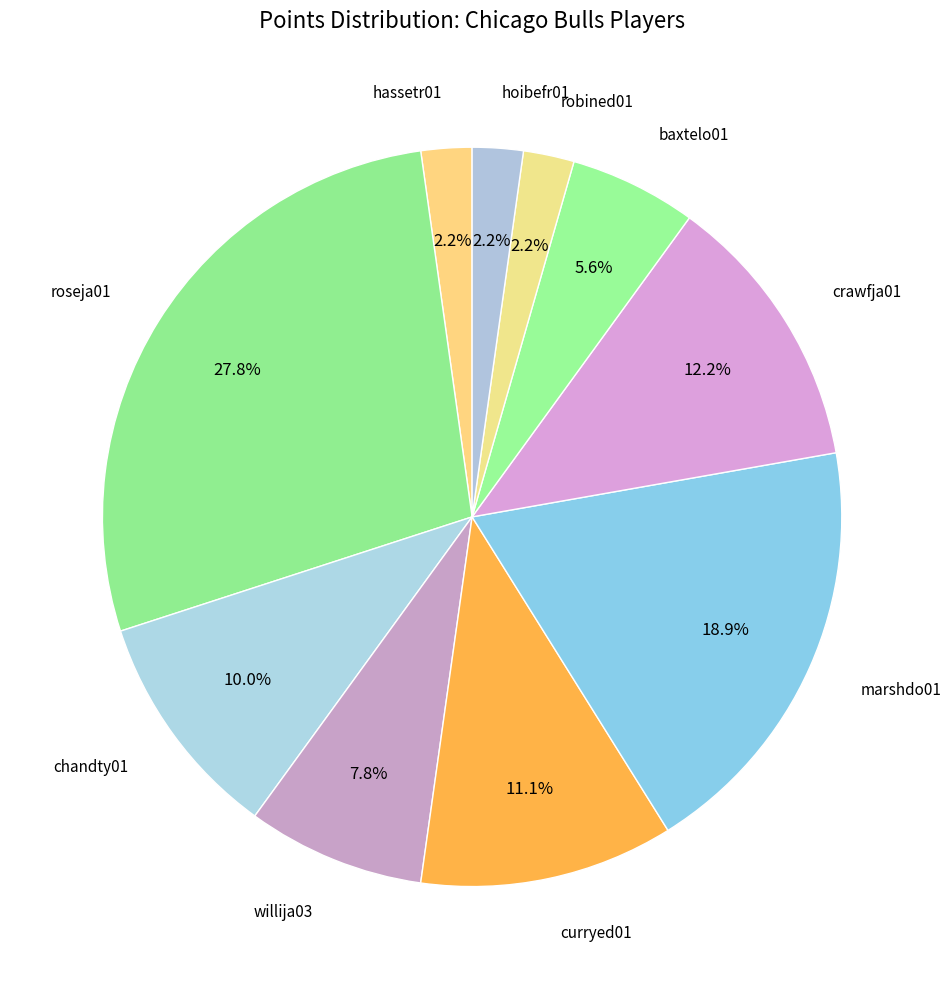

To the nearest percent, what is the combined percentage of baxtelo01 and curryed01?

17%